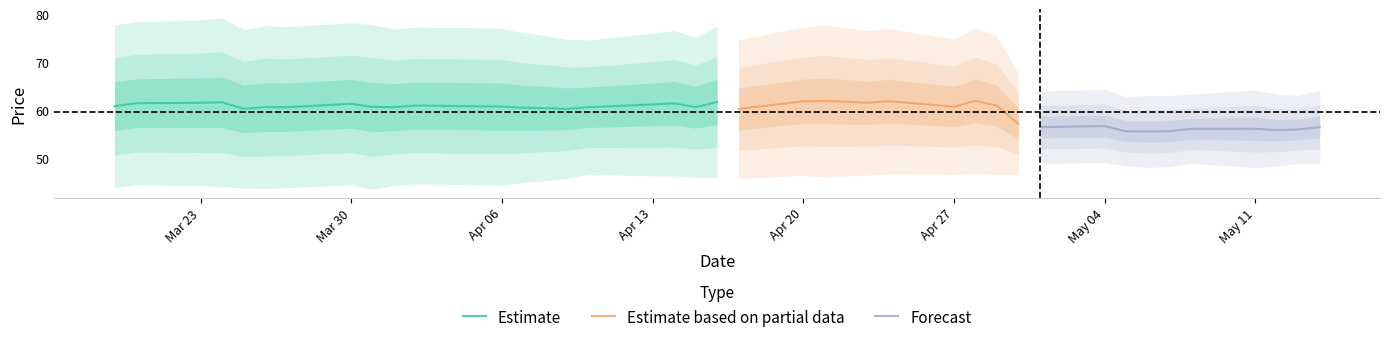

What is the lowest value of the Estimate series?

60.4